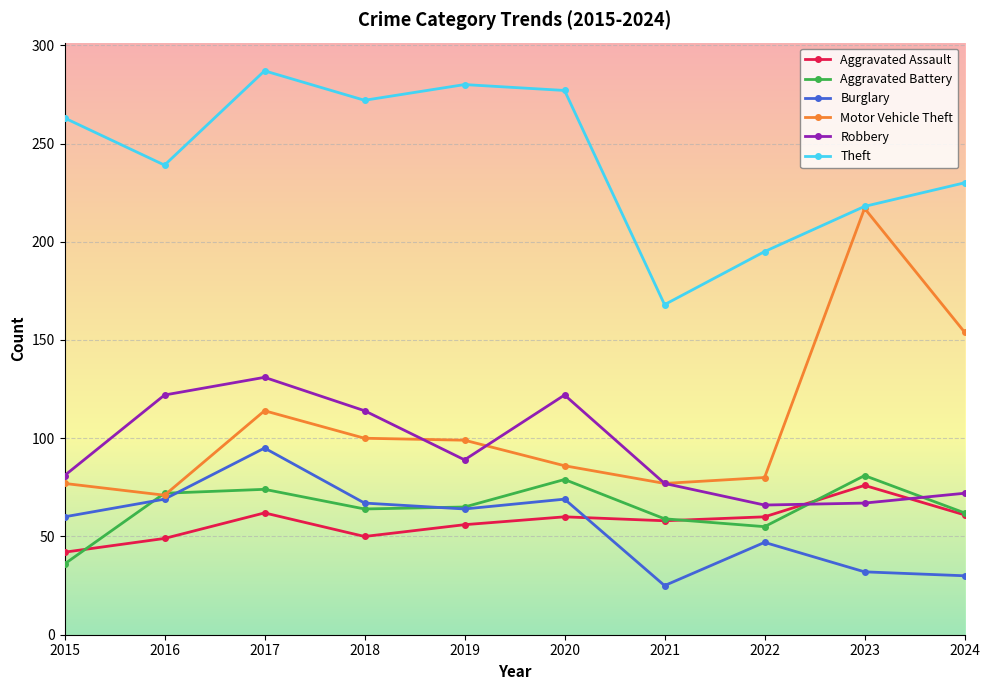

Which series has the widest spread of values?

Motor Vehicle Theft